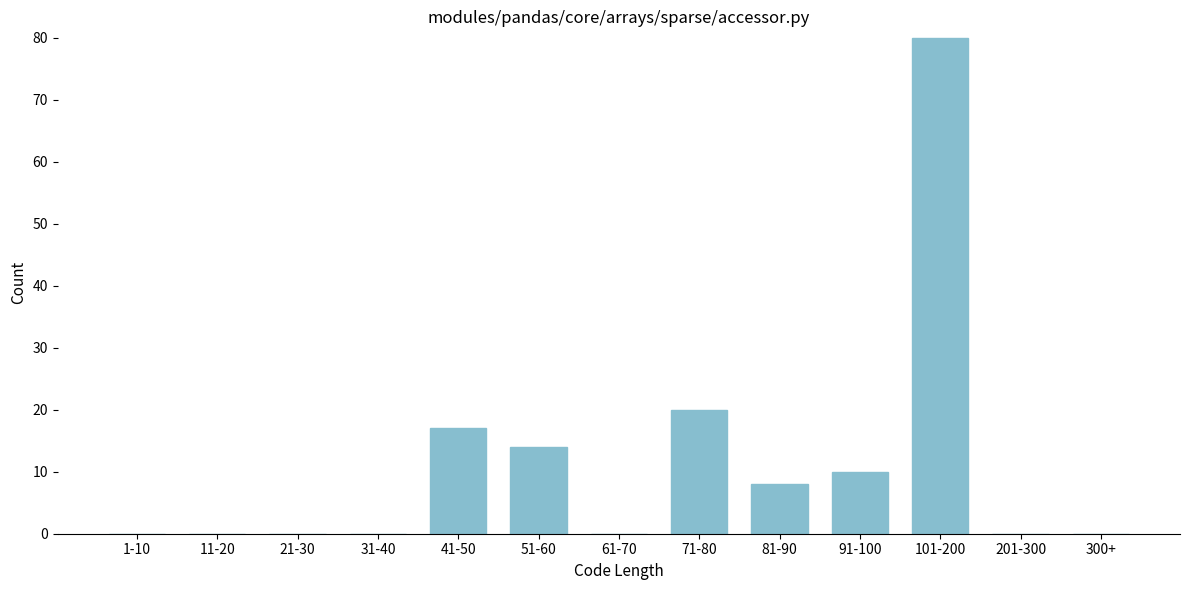

Reading right to left, transcribe all the data shown in this chart.

300+=0	201-300=0	101-200=80	91-100=10	81-90=8	71-80=20	61-70=0	51-60=14	41-50=17	31-40=0	21-30=0	11-20=0	1-10=0